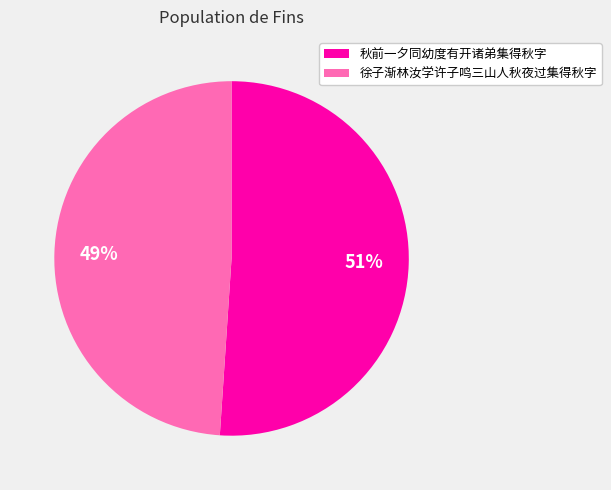

Which slice is the smallest?

徐子渐林汝学许子鸣三山人秋夜过集得秋字